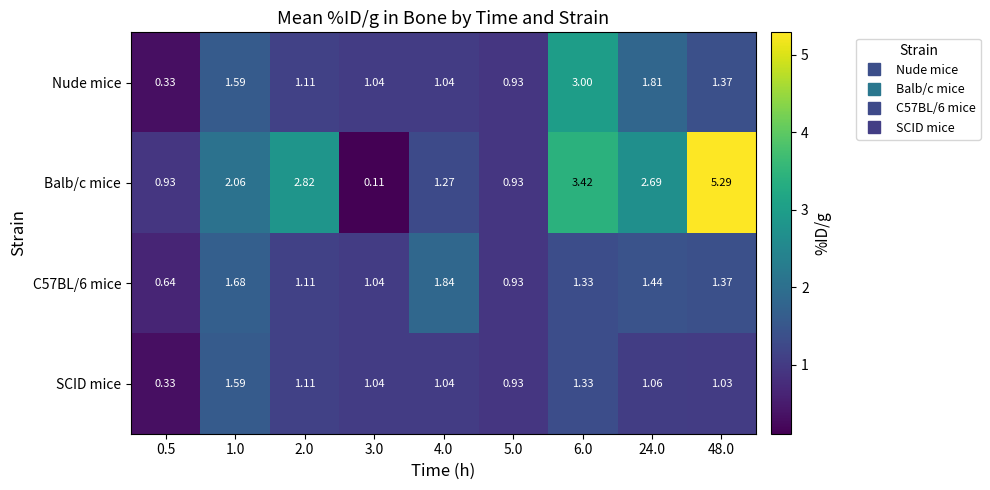

Which series has the largest range (max minus min)?

Balb/c mice